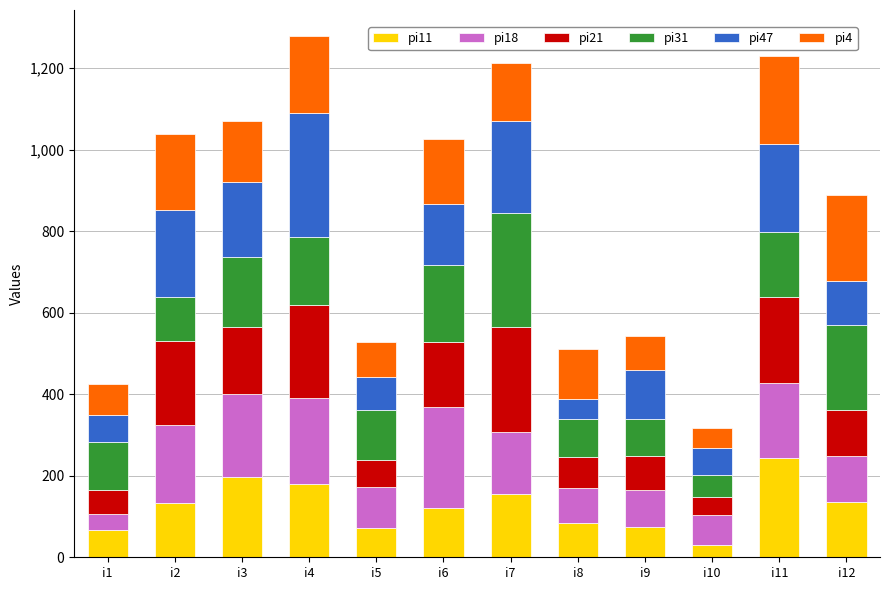

What is the sum of all pi11 values?

1493